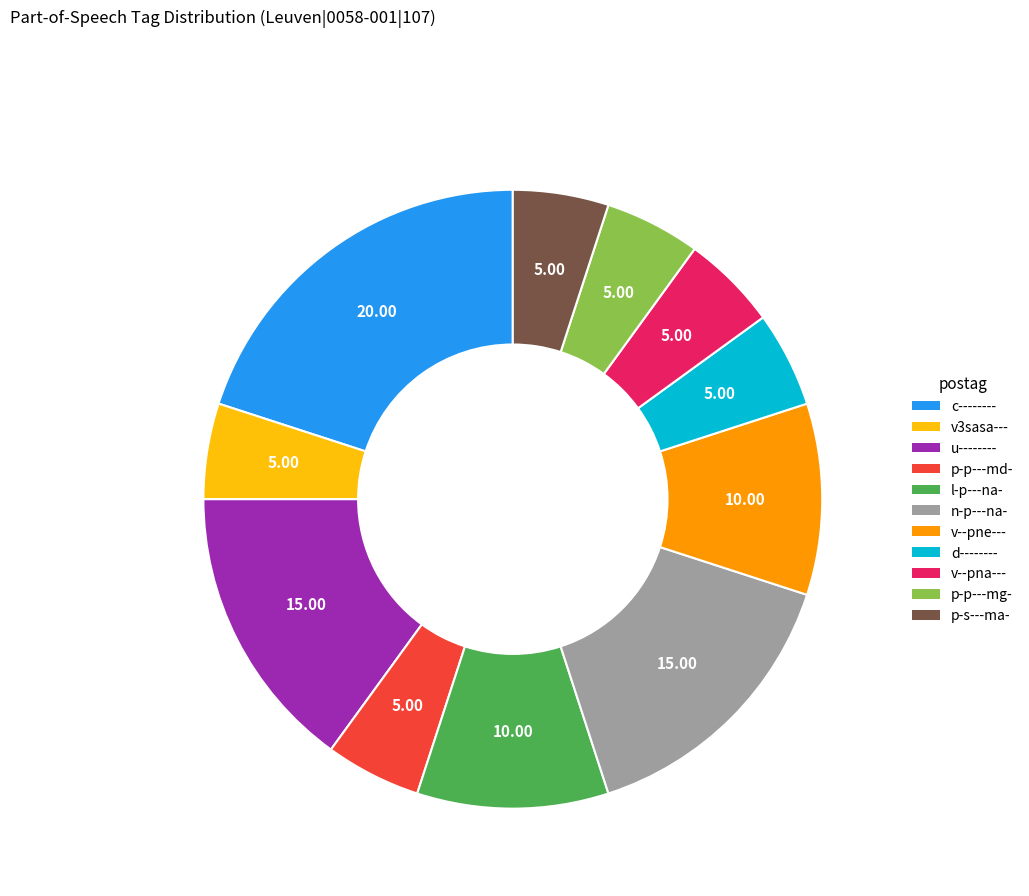

Between d-------- and v--pne---, which is larger?

v--pne---